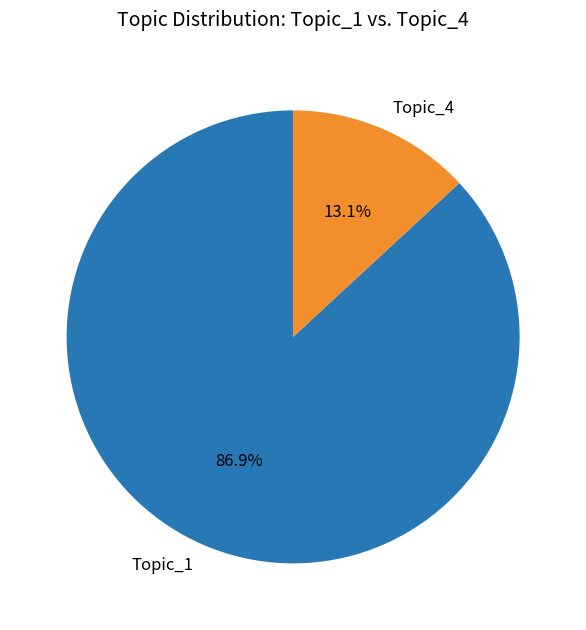

To the nearest percent, what is the average slice percentage?

50%